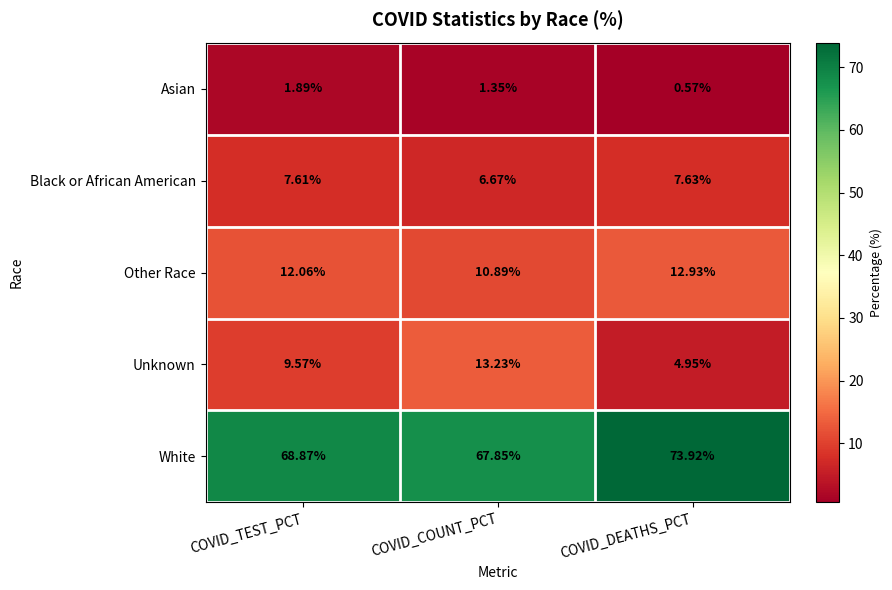

At which label is Asian closest to 1?

COVID_COUNT_PCT